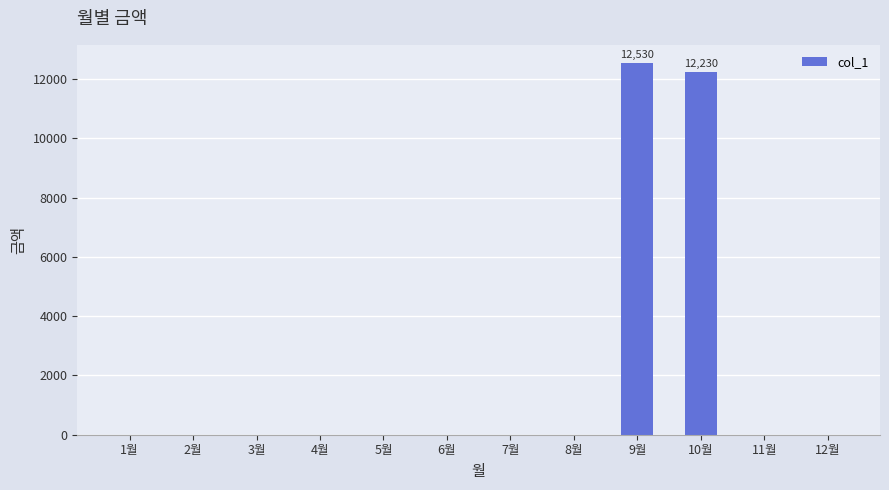

Which label corresponds to the largest value in the chart?

9월